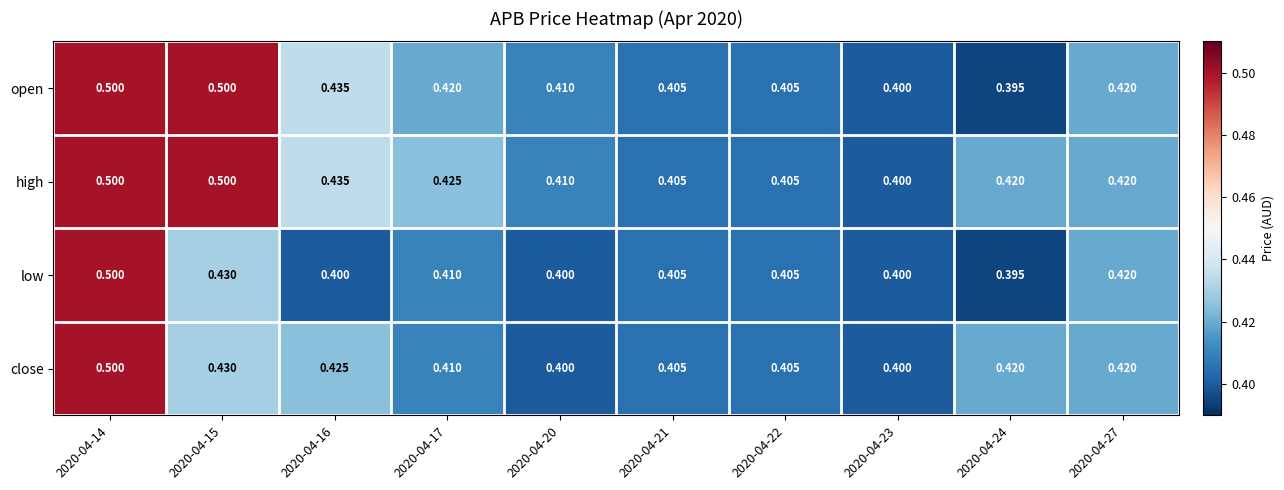

Is the value of close at 2020-04-20 greater than the value of open at 2020-04-16?

No